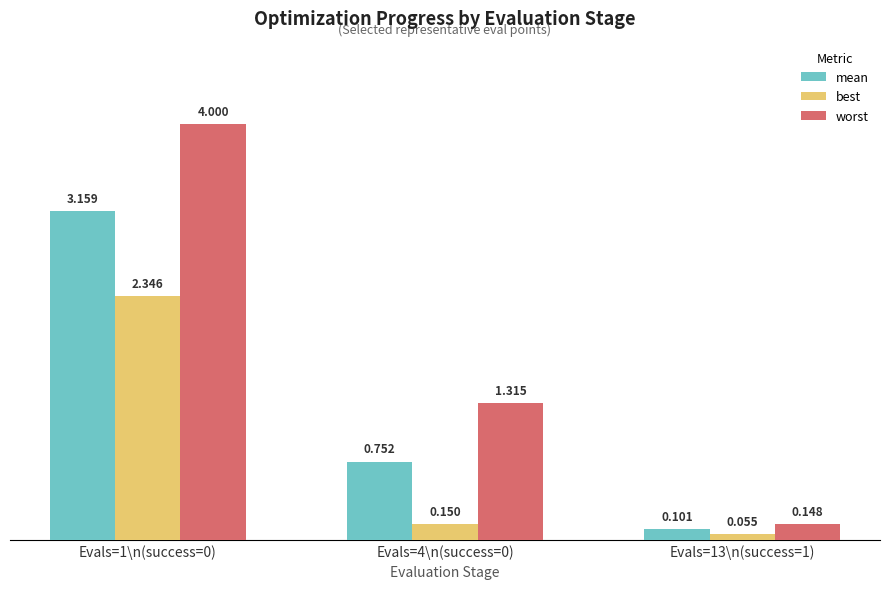

What is the label of the 2nd bar from the right?

Evals=4\n(success=0)